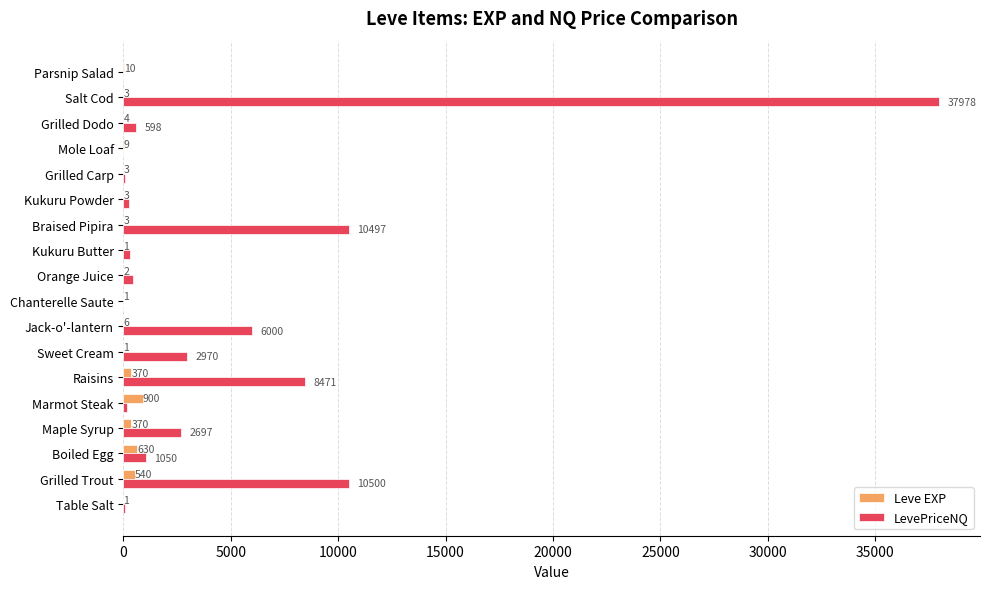

Is it true that LevePriceNQ equals 0.0 at Parsnip Salad?

True